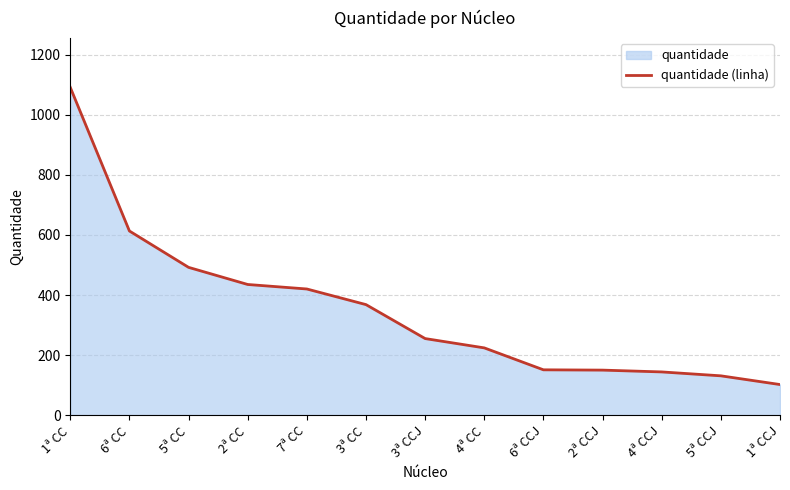

Which category has the lowest value across all series?

1ª CCJ